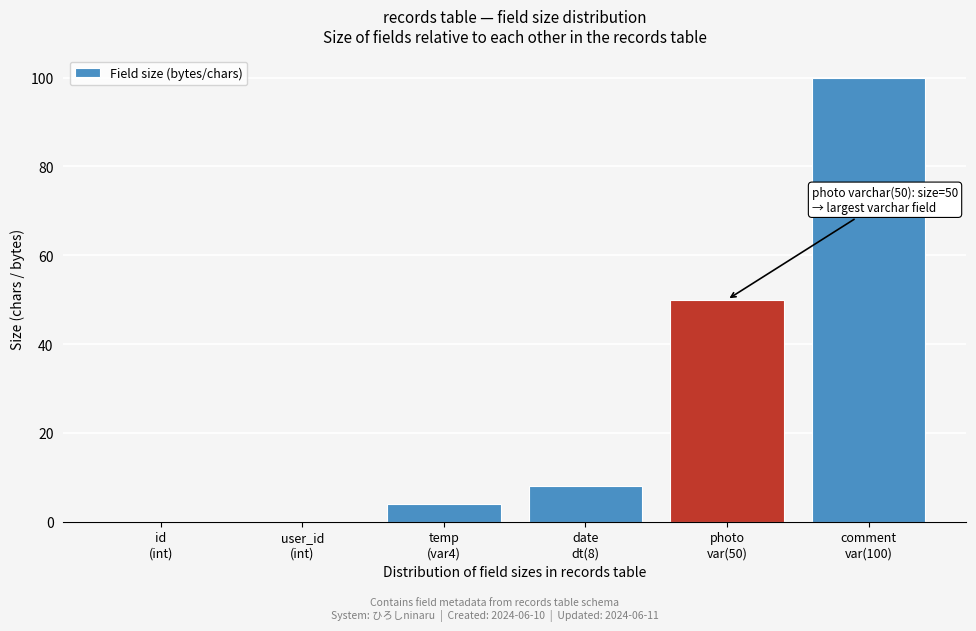

What is the sum of all values?

162